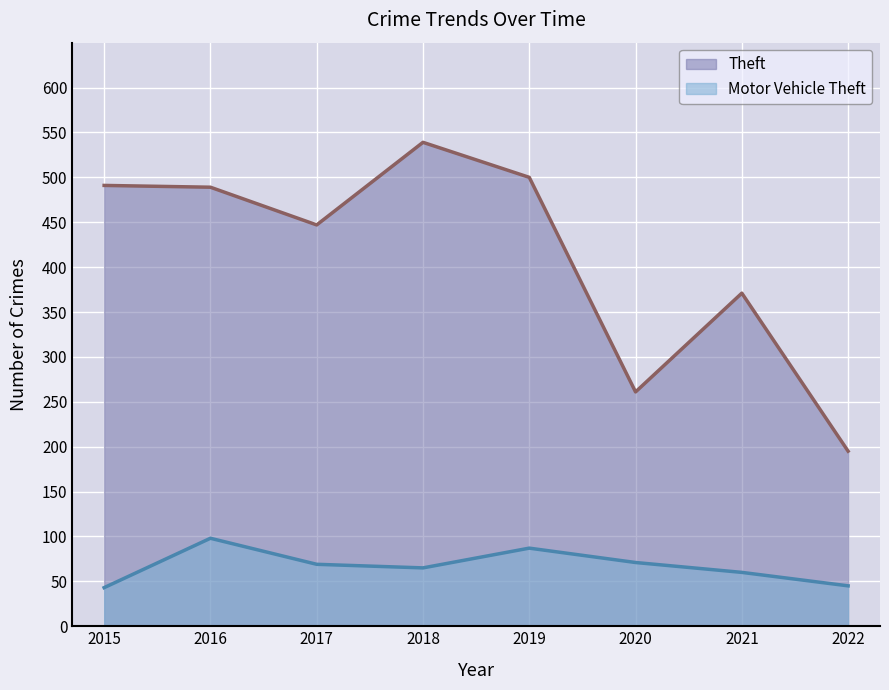

Which series has the largest total across all categories?

Theft